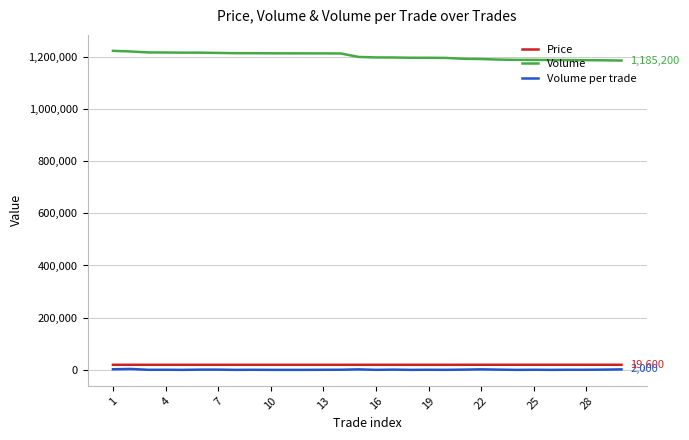

True or false: Volume per trade and Volume cross at least once.

False